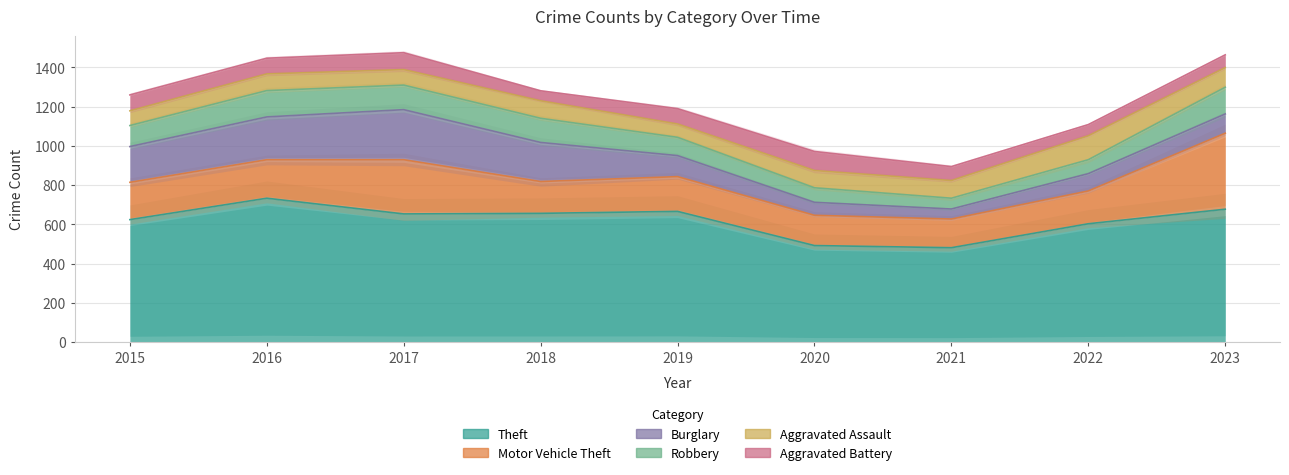

Between which two adjacent categories do Aggravated Battery and Robbery first intersect?

2019 and 2020